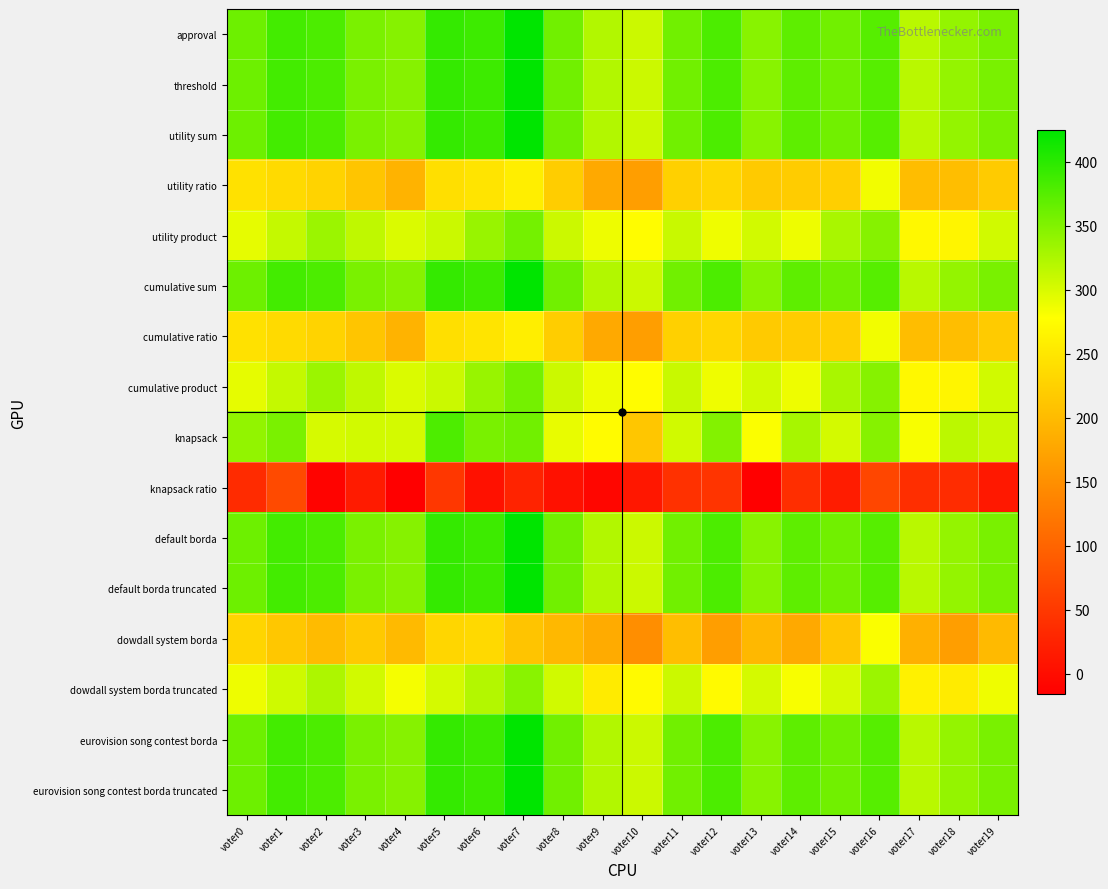

How many categories are shown in the chart?

20